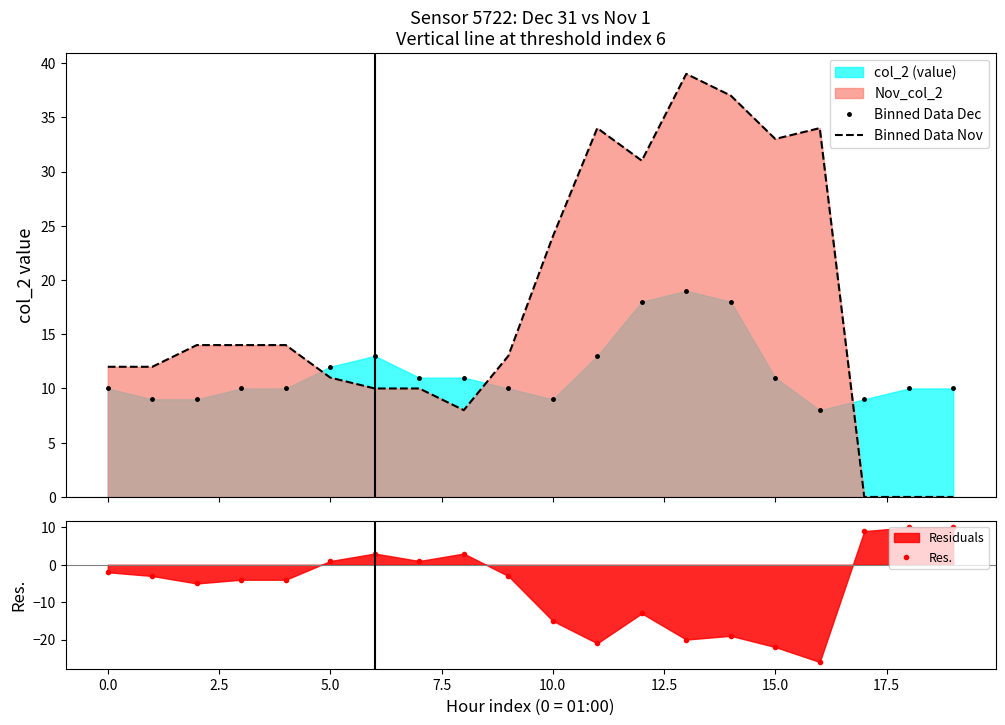

What is the maximum value for Binned Data Nov?

39